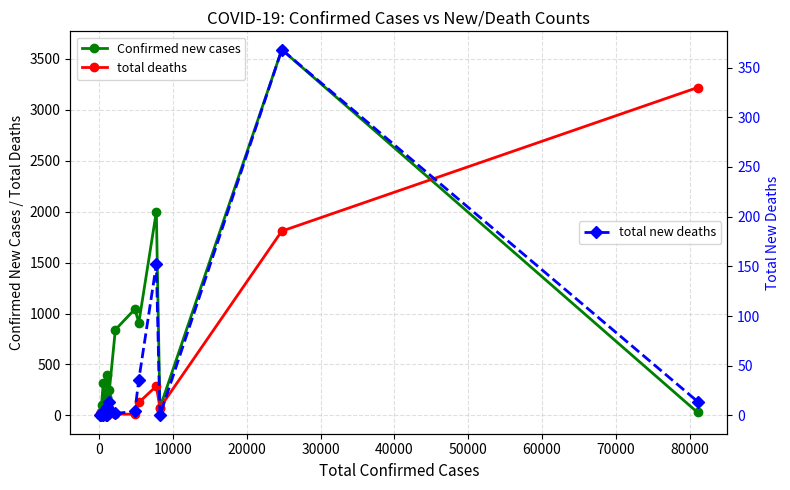

Reading right to left, what are all the values shown in this chart?

Confirmed new cases: 29	3590	74	2000	911	1043	841	251	176	396	170	68	159	71	34	315	103	0	31	0
total deaths: 3218	1809	75	288	127	12	13	35	20	5	1	3	1	1	24	0	4	5	0	12
total new deaths: 14	368	0	152	36	4	2	14	8	5	0	3	0	1	2	0	2	0	0	0